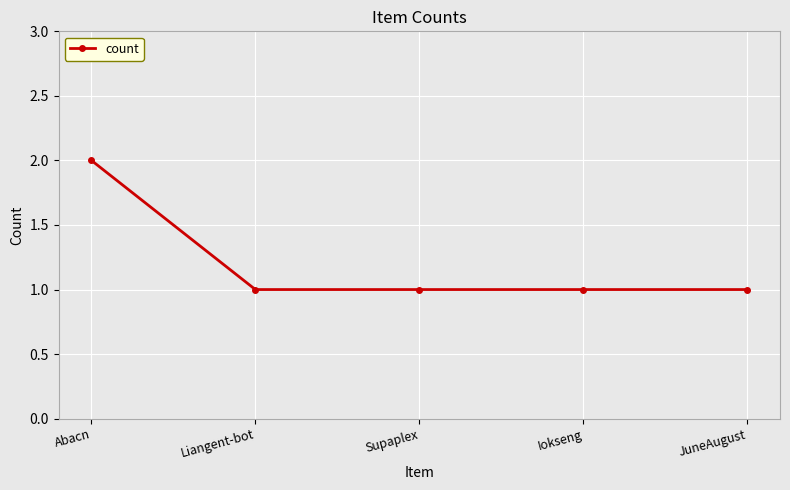

What is the greatest value displayed?

2